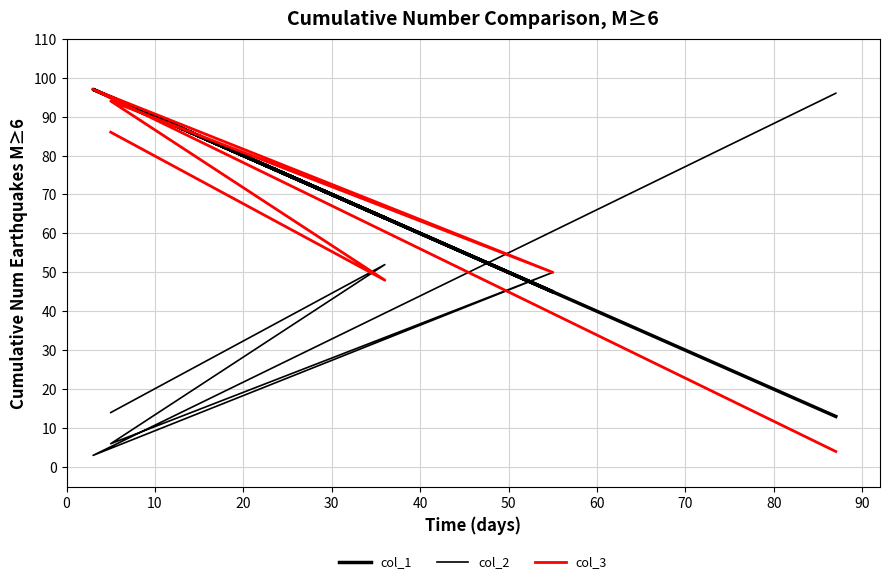

After their last crossing, which series has the higher values: col_1 or col_2?

col_2